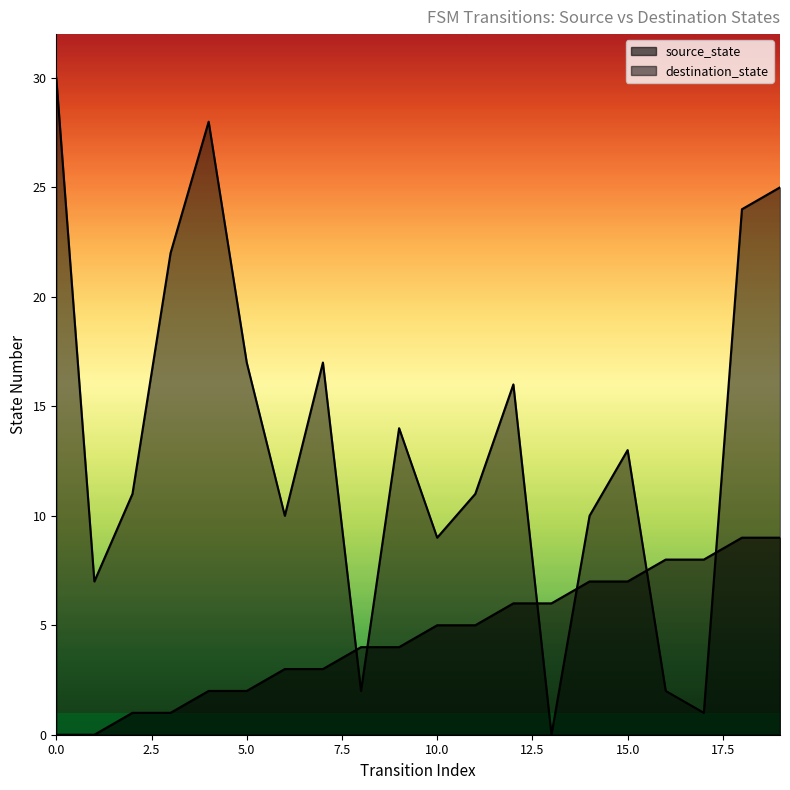

True or false: destination_state and source_state cross at least once.

True